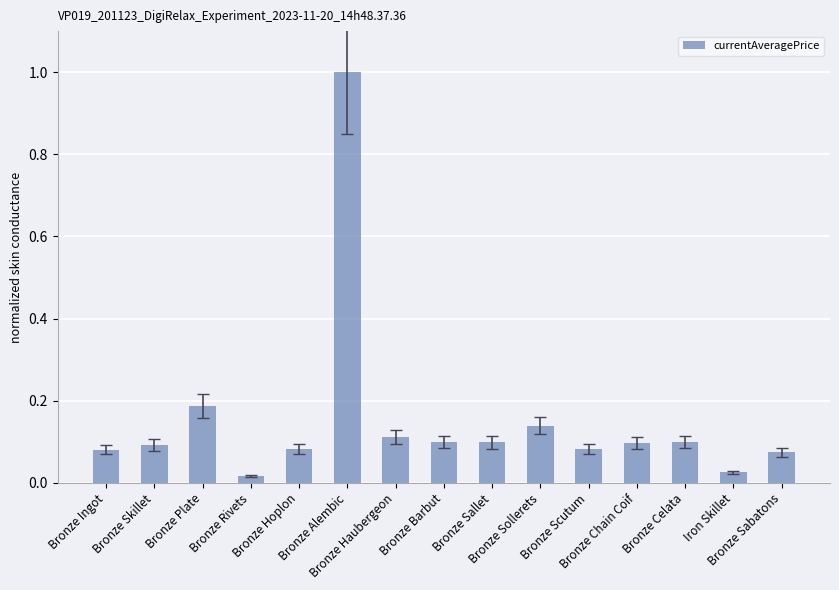

How many bars are there in total?

15